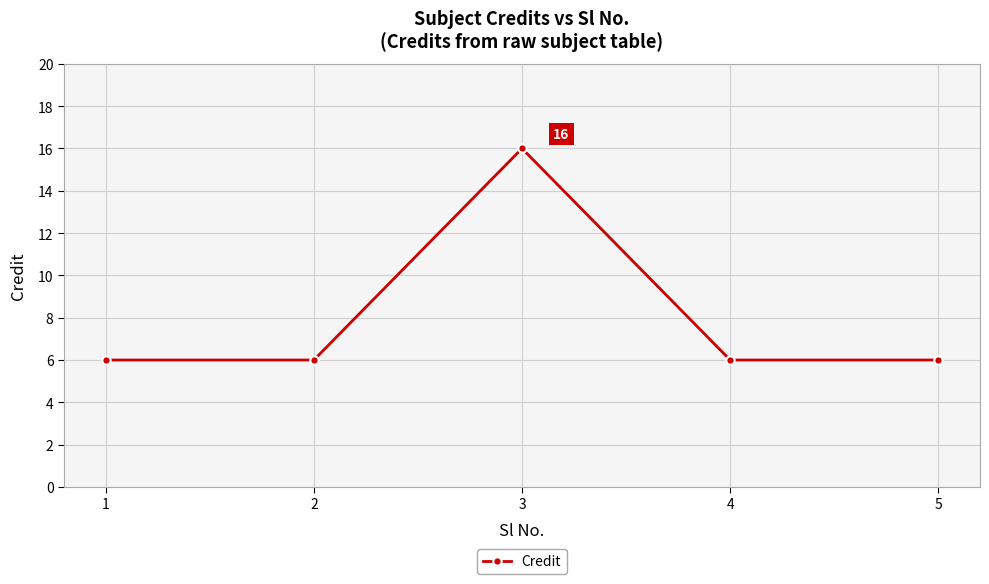

Is this an area chart (filled region under the line)?

No